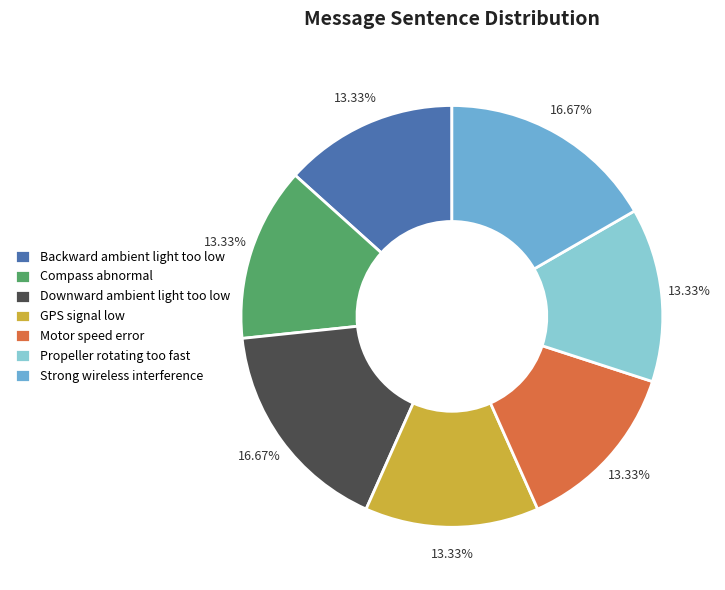

Is there a majority slice in this chart?

No